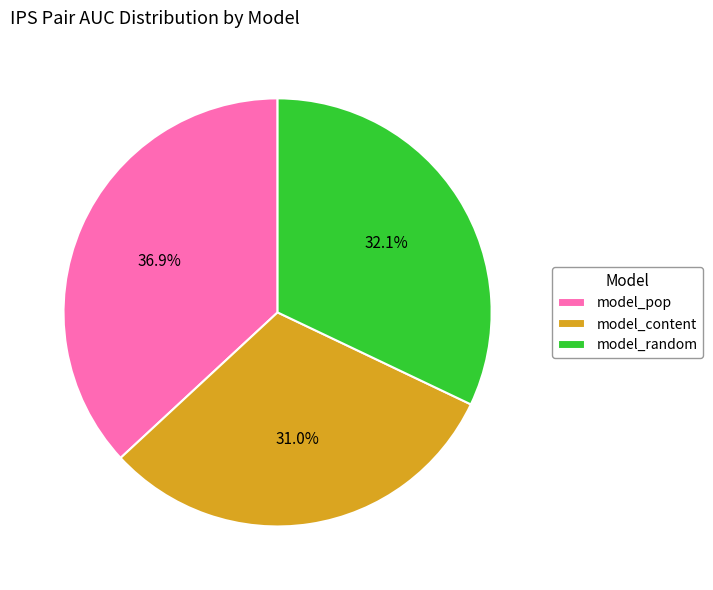

To the nearest percent, what percentage of the pie is model_content?

31%